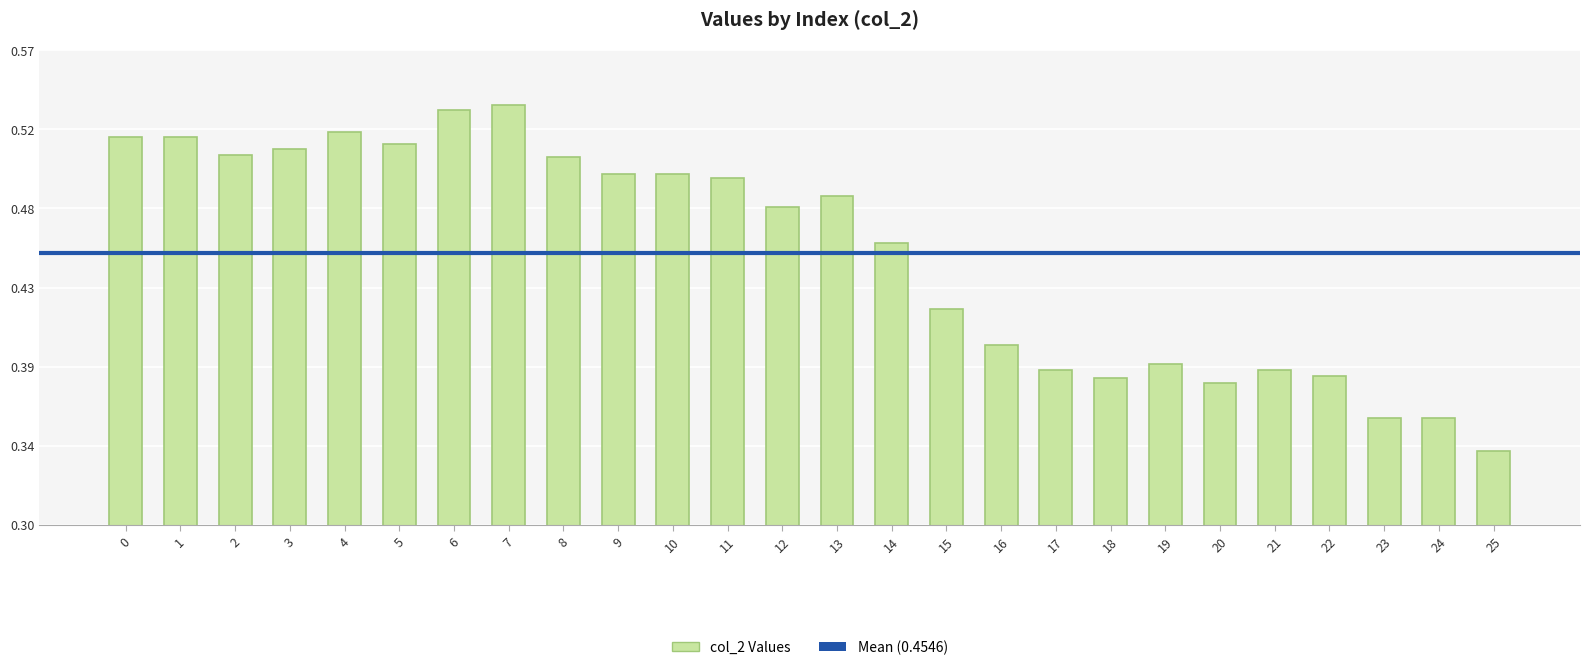

Which category has the highest value across all series?

7